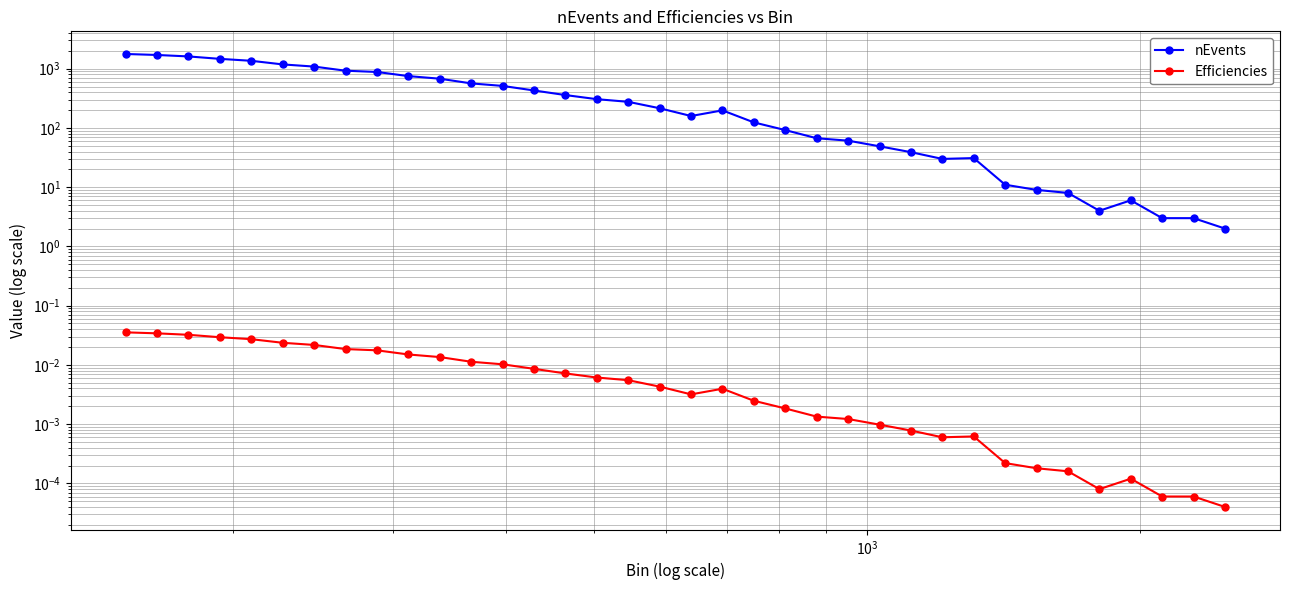

How many distinct data groups are displayed?

2